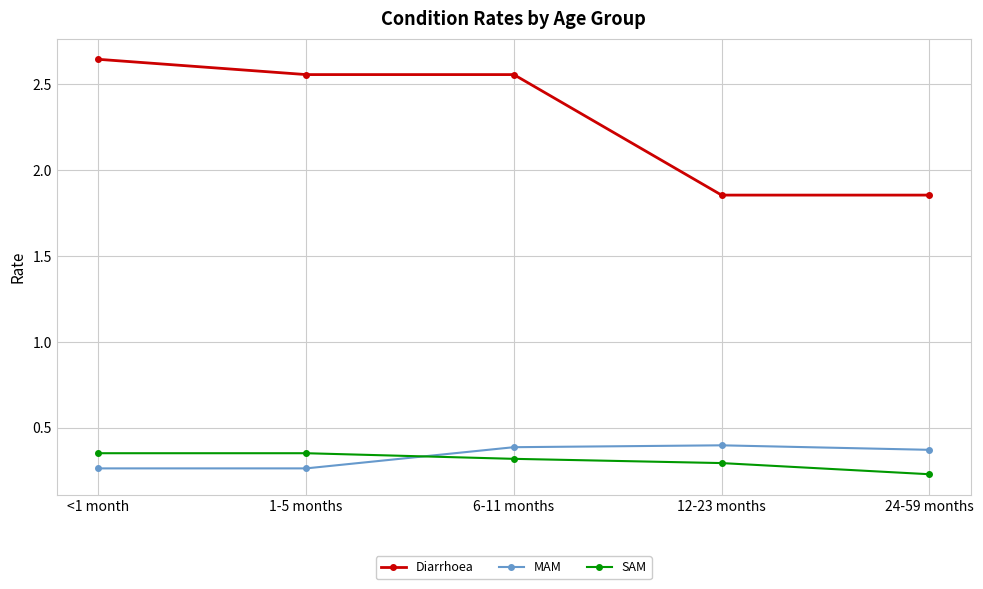

What is the label of the 5th point from the right?

<1 month